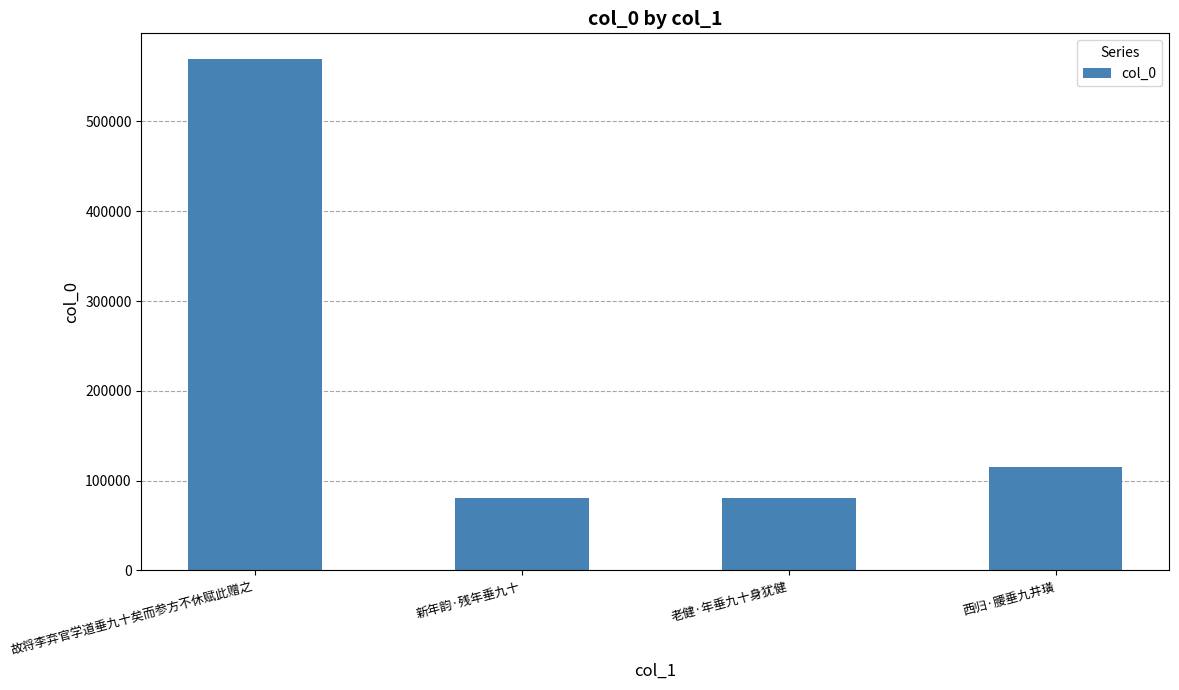

The value at 西归·腰垂九井璜 is 175455. True or false?

False